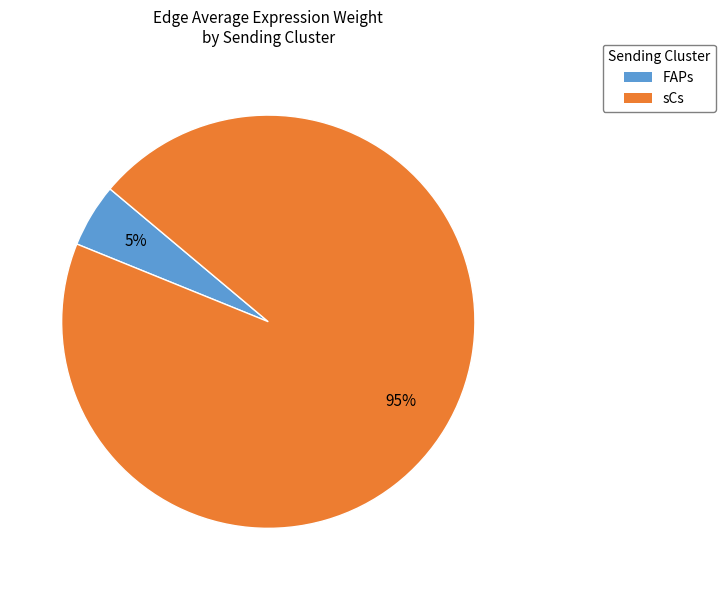

Rank the categories by value from highest to lowest.

sCs, FAPs